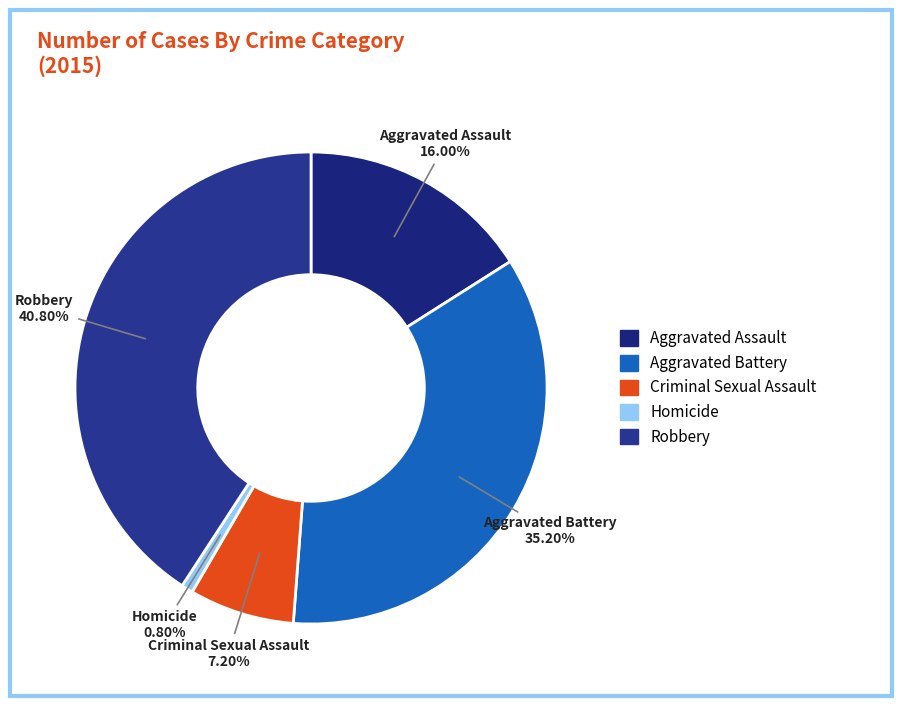

To the nearest percent, what is the average slice percentage?

20%